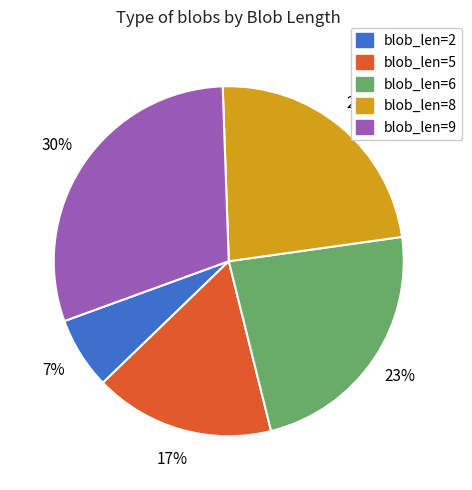

To the nearest percent, what is the average slice percentage?

20%